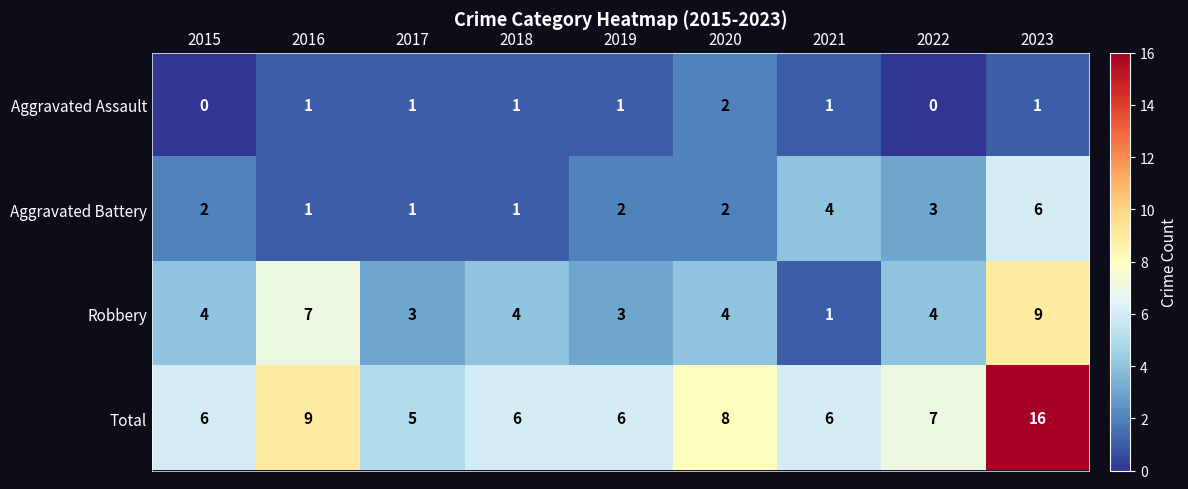

Between 2018 and 2022, which series saw the biggest shift?

Aggravated Battery